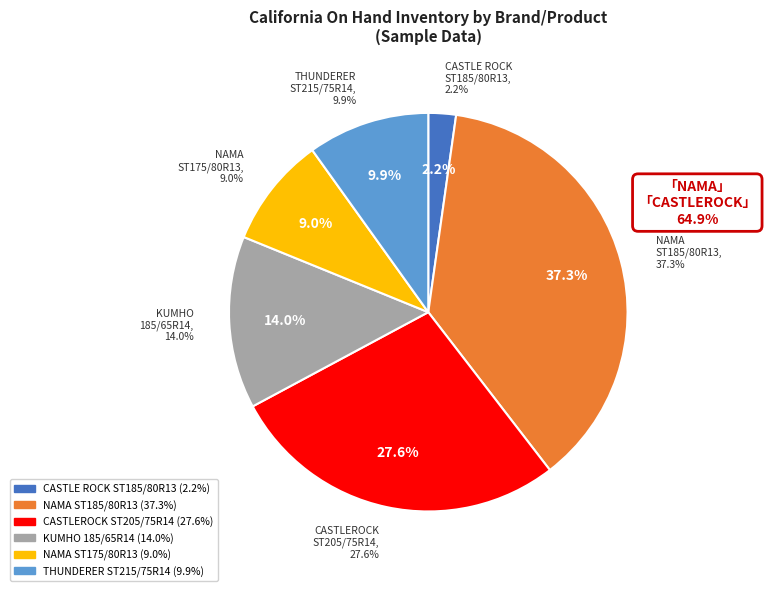

To the nearest percent, what percentage of the pie is CASTLE ROCK ST185/80R13?

2%